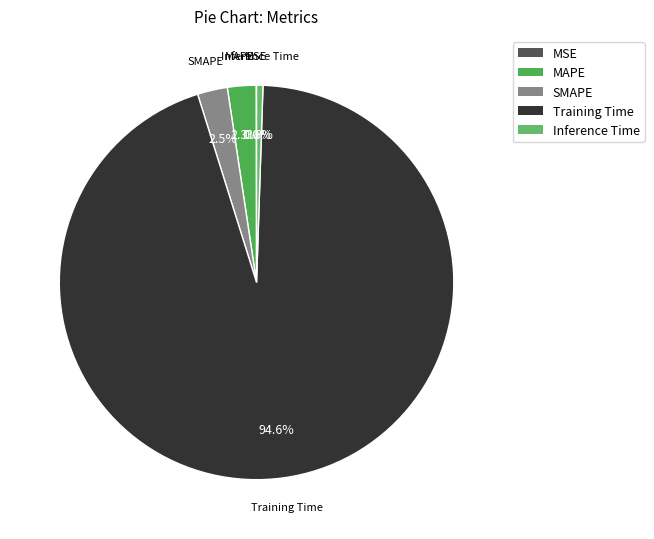

What is the majority slice?

Training Time